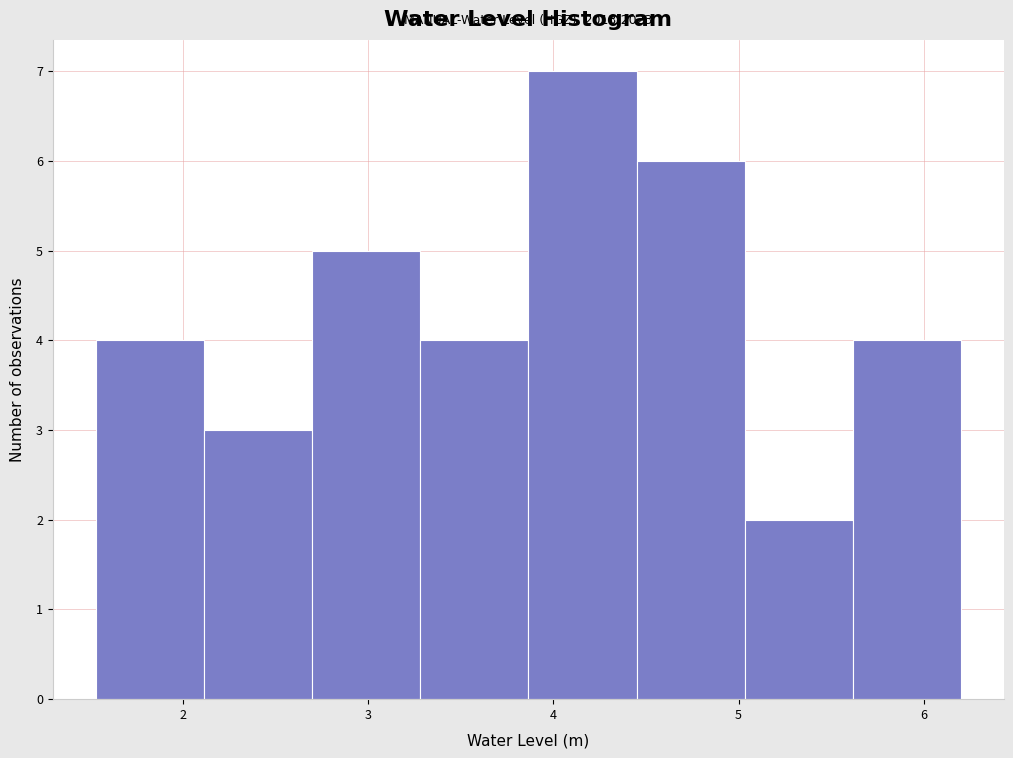

Over which range of the x-axis is the bar tallest?

3.9 to 4.4